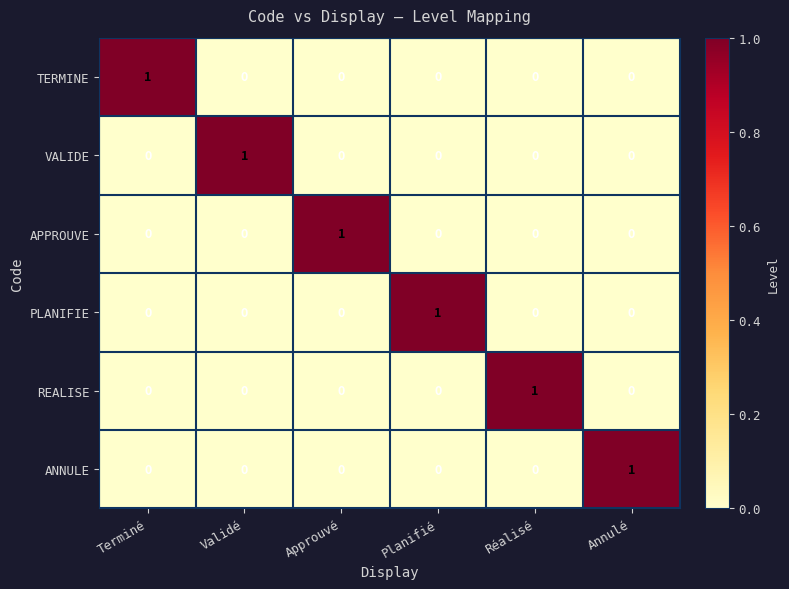

The value of TERMINE at Réalisé is 0. True or false?

True